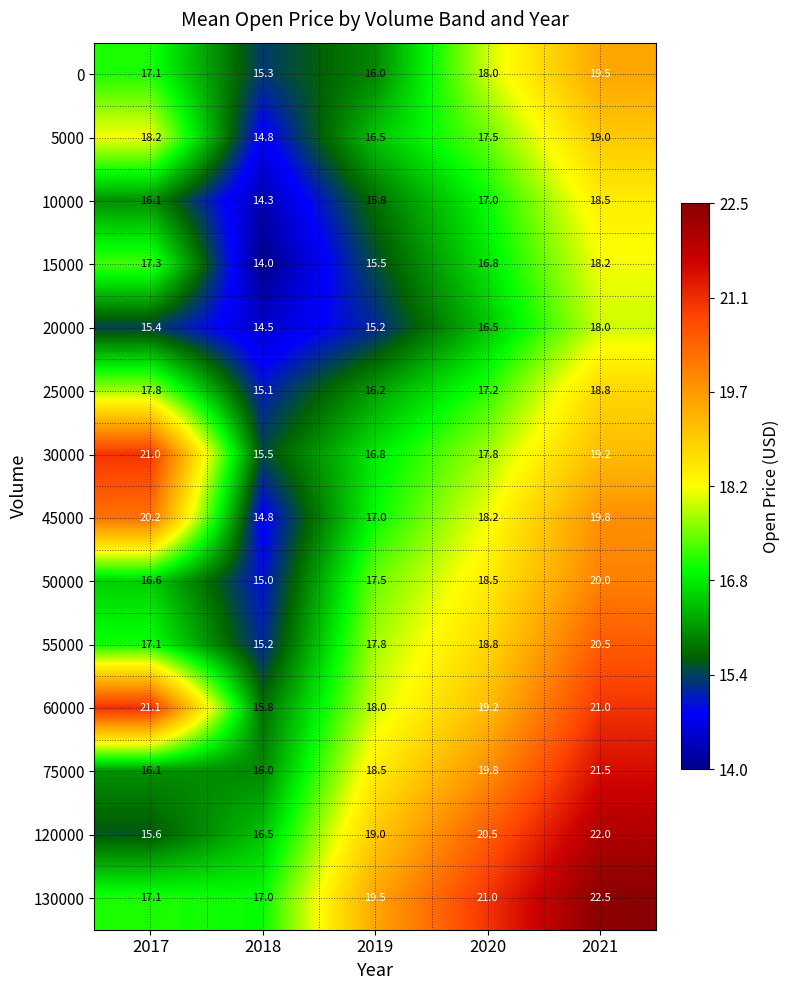

Is it true that 45000 equals 4.2 at 2020?

False